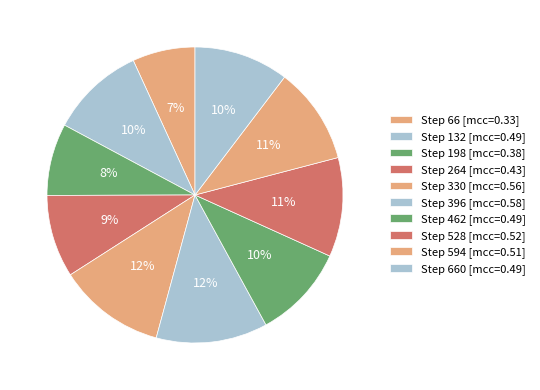

How many segments does this pie chart have?

10